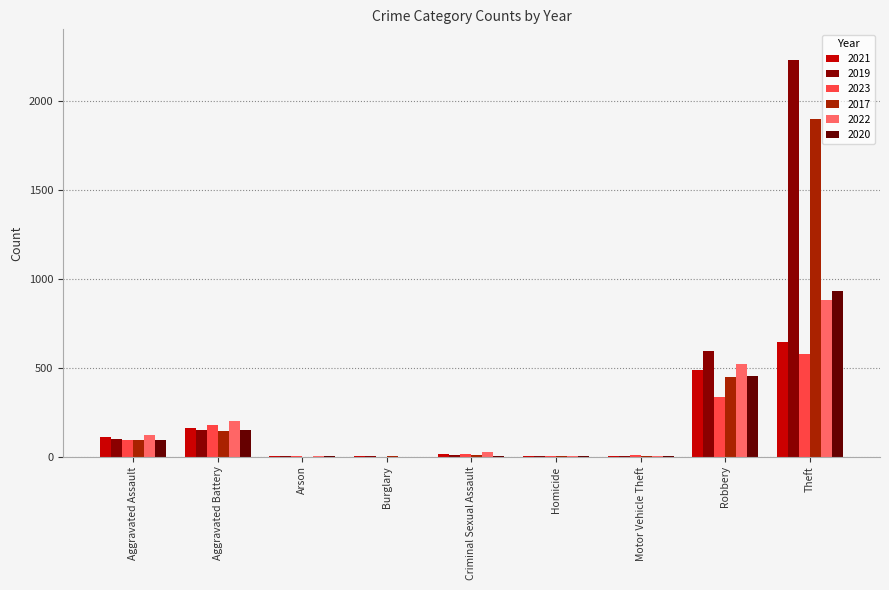

Which label corresponds to the largest value in the chart?

Theft